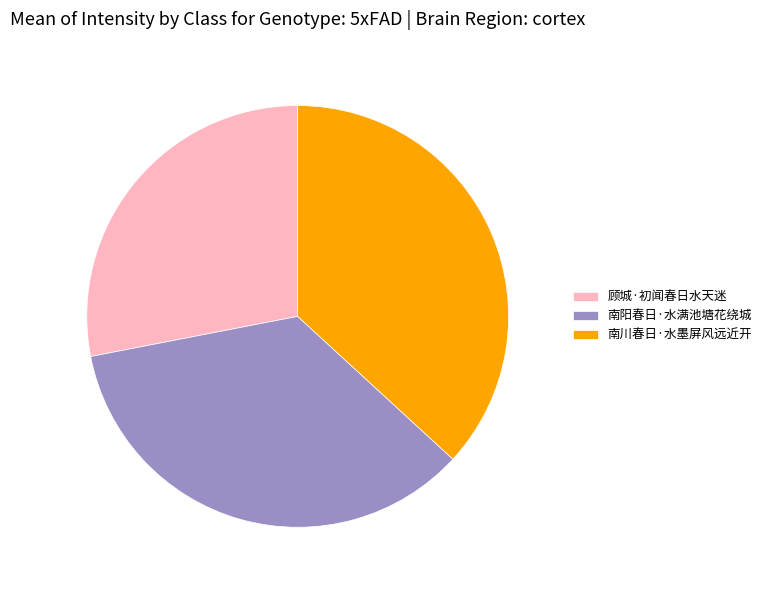

Which category has the biggest portion of the pie?

南川春日·水墨屏风远近开